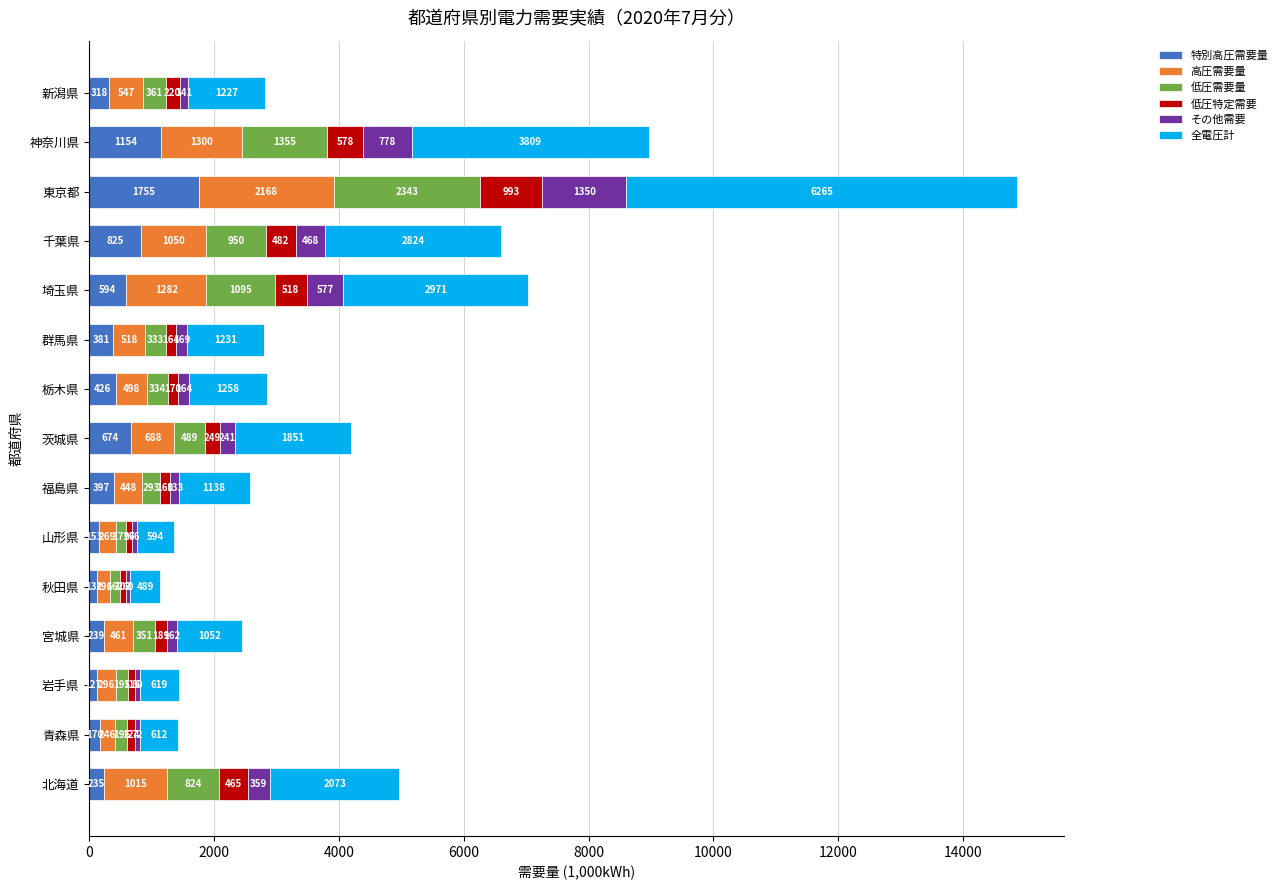

At which category is the sum across all series the highest?

東京都